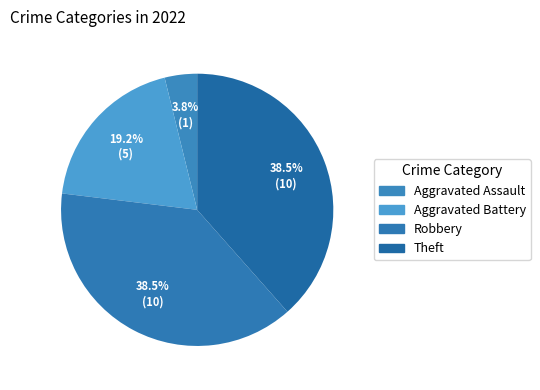

What is the largest slice in the pie chart?

Robbery